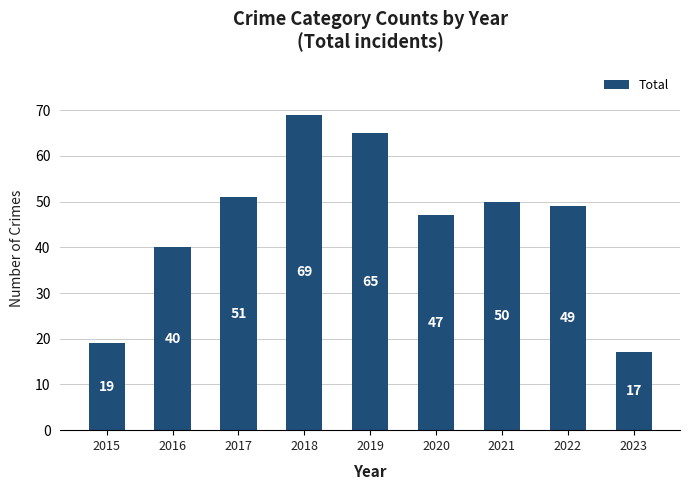

What is the value of the 5th bar from the left?

65